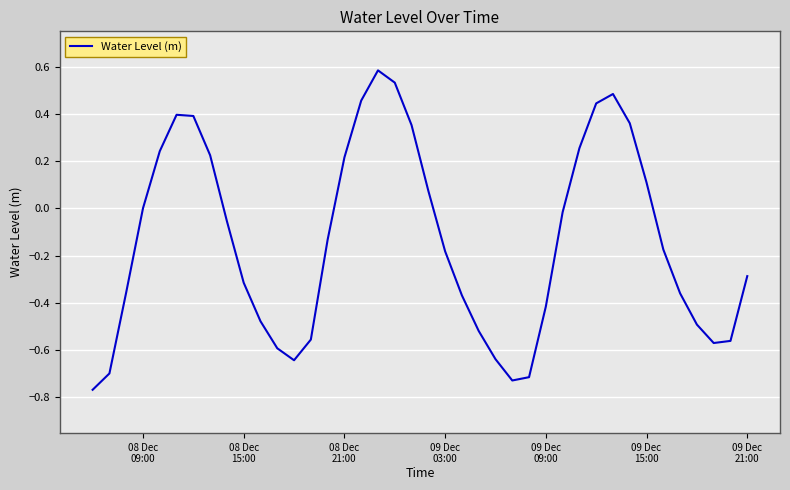

What is the difference between the maximum and minimum values?

1.4